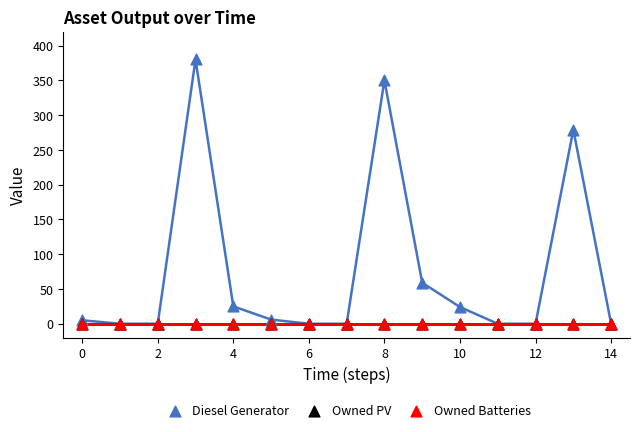

Which series reaches the maximum Y coordinate?

Diesel Generator